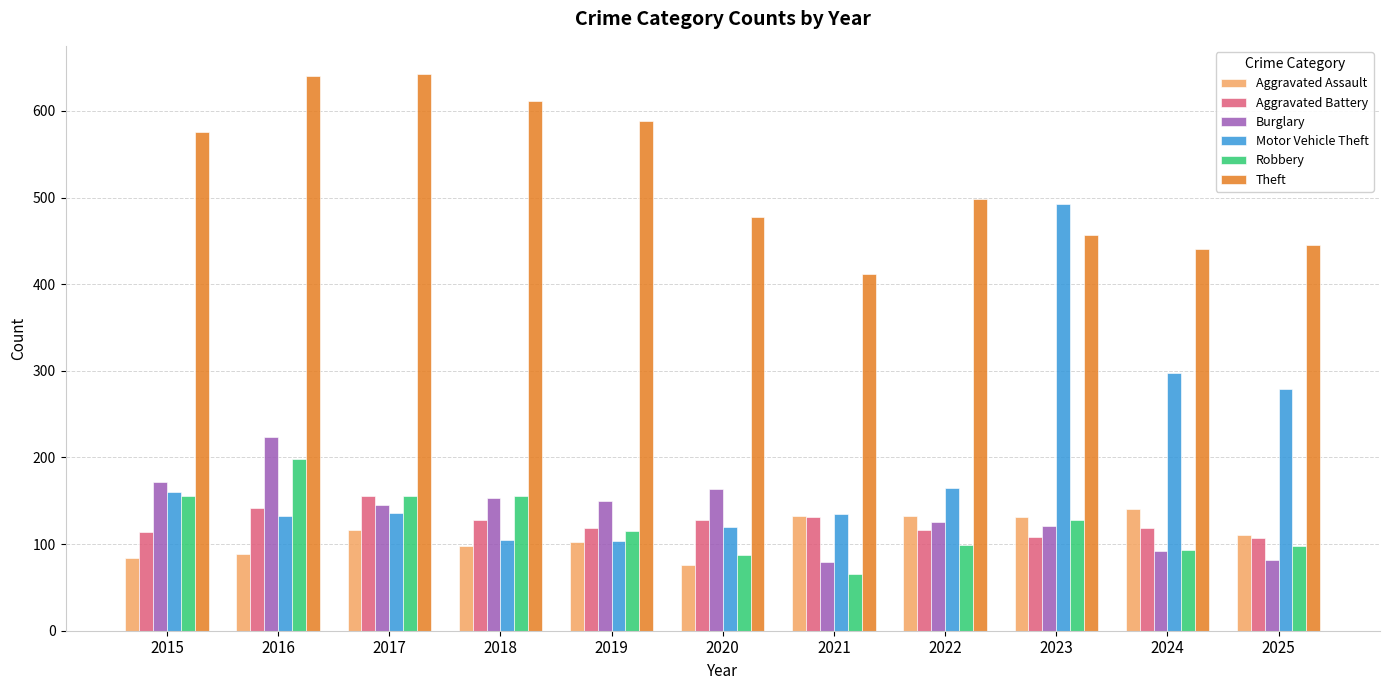

What is the value of the Burglary bar at the 6th from the left?

164